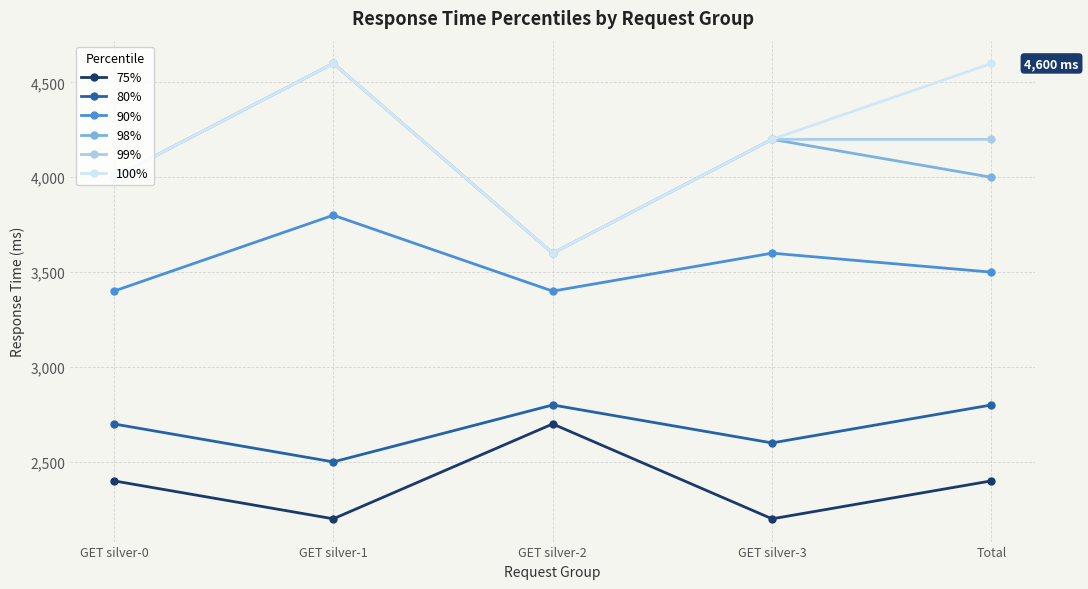

Where is the first local minimum for 99%?

GET silver-2